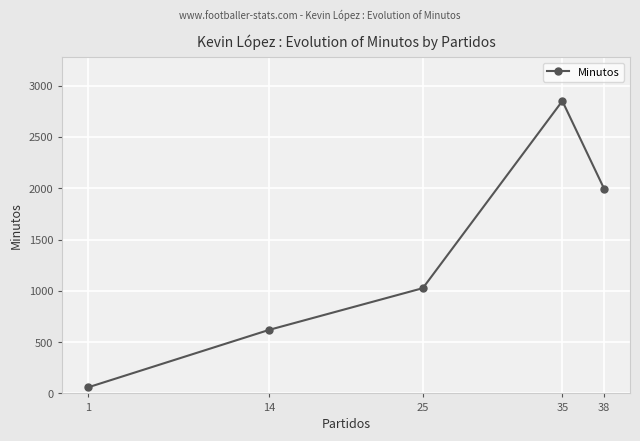

Rank the categories by value from highest to lowest.

35, 38, 25, 14, 1